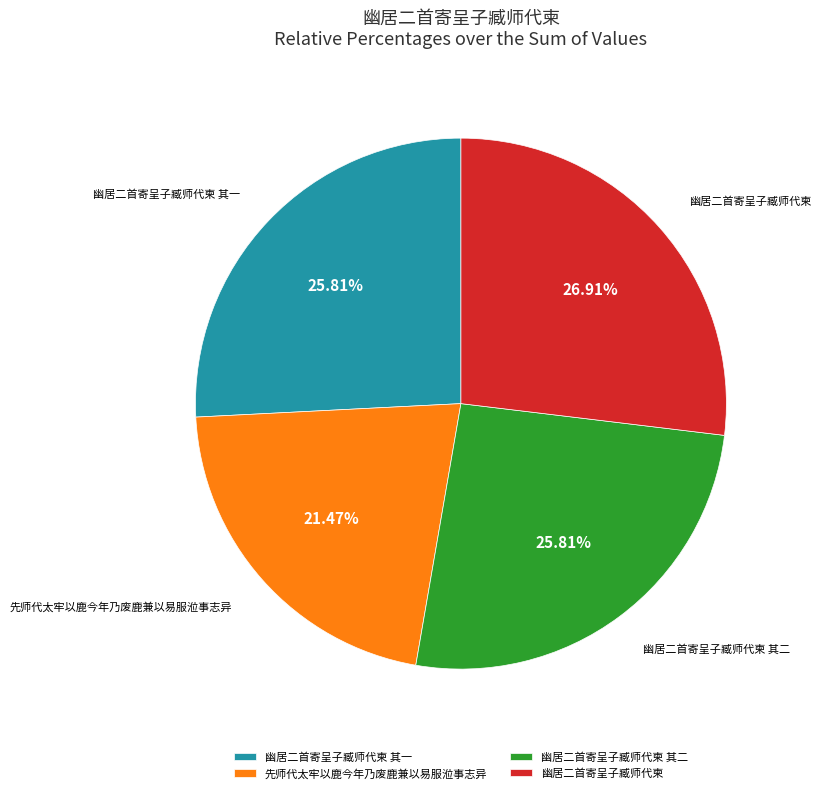

The 幽居二首寄呈子臧师代柬 slice represents 36% of the pie. True or false?

False